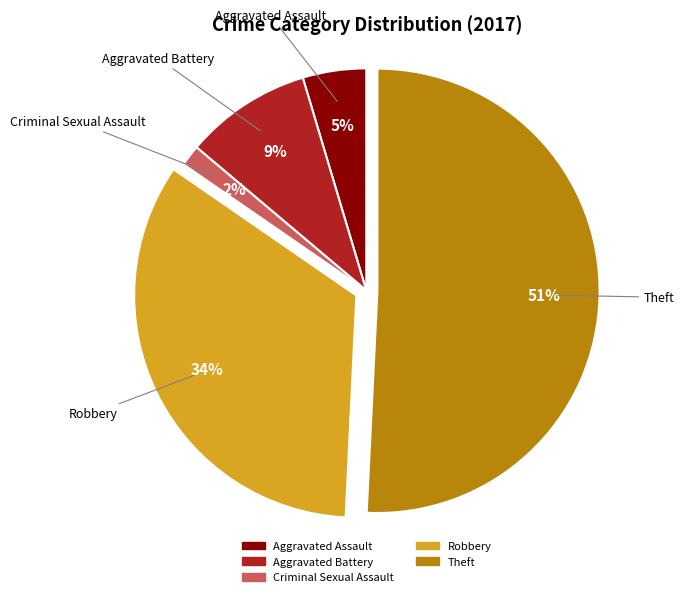

Does Theft account for over 50% of the chart?

Yes